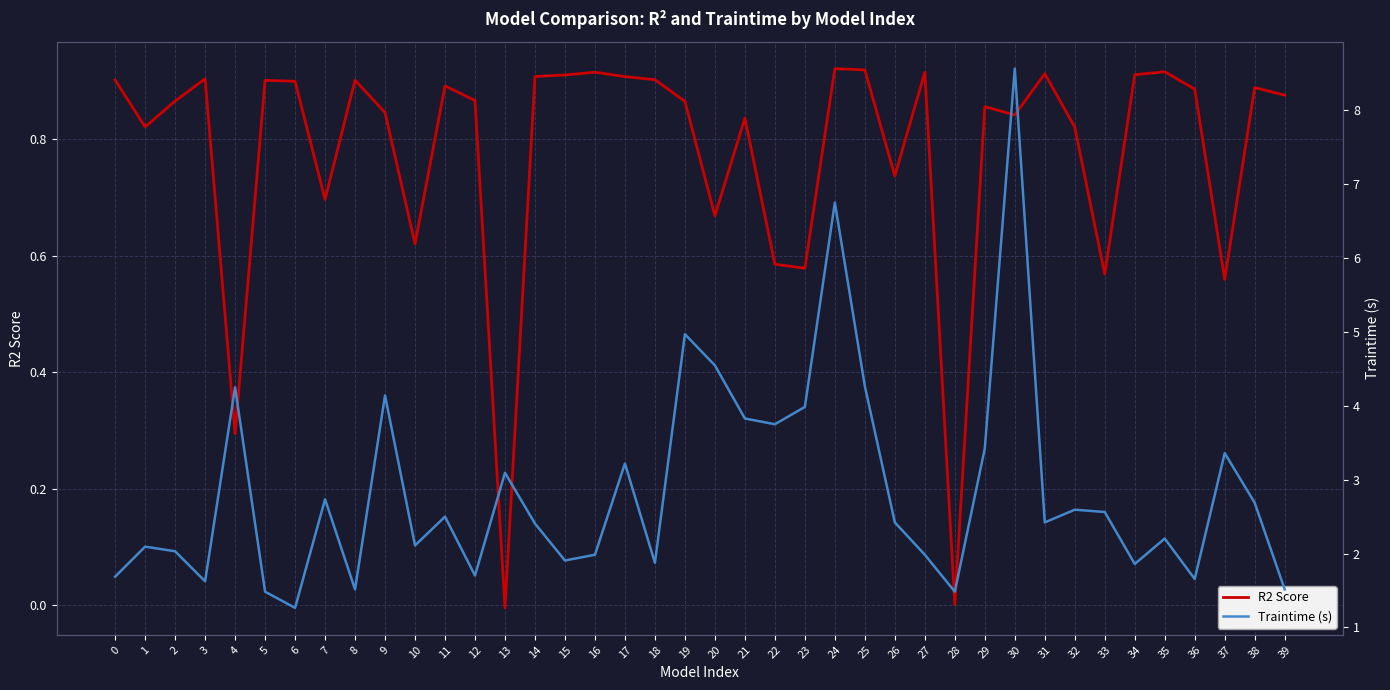

True or false: Traintime (s) has a value of 1.1 at 26.

False